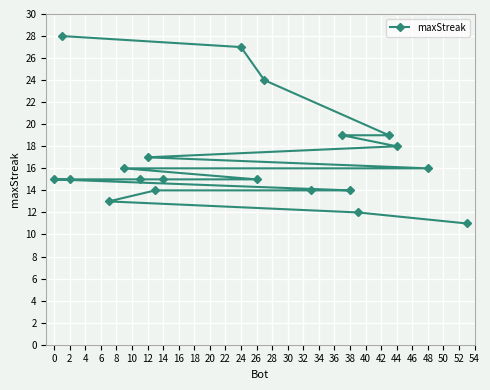

What is the sum of all values?

337